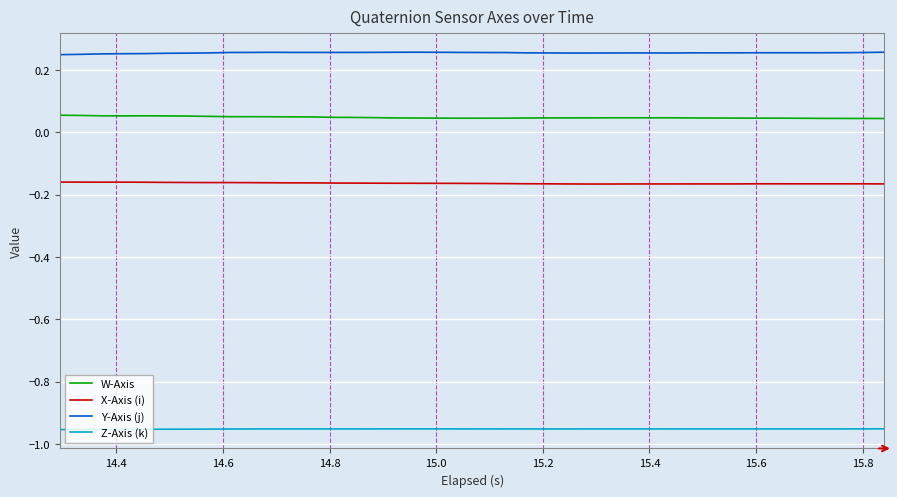

List the series in order of their peak value, highest first.

Y-Axis (j), W-Axis, X-Axis (i), Z-Axis (k)